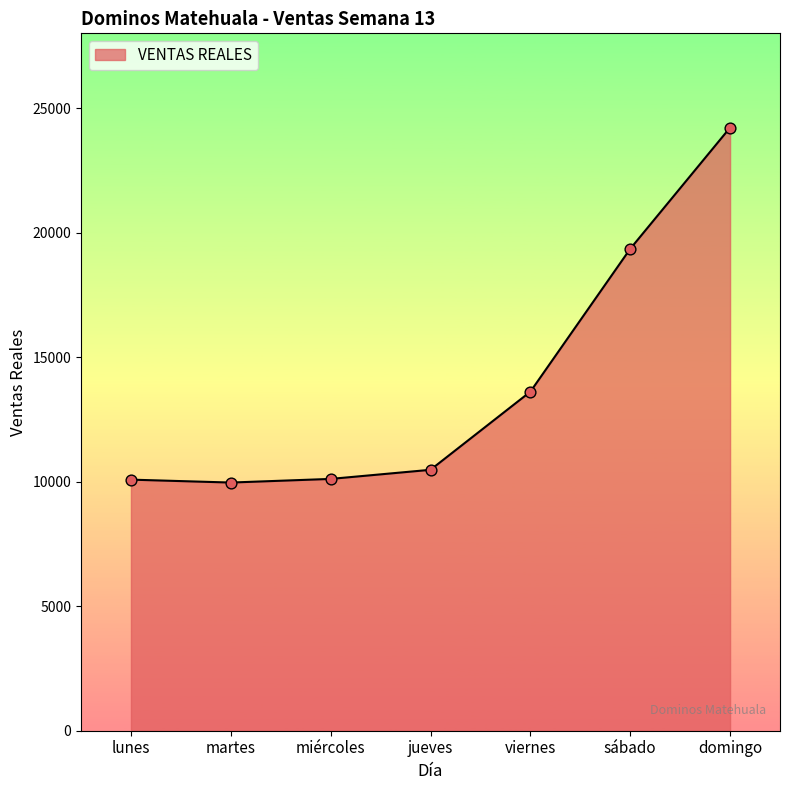

What is the ratio of the value at domingo to the value at miércoles?

2.4